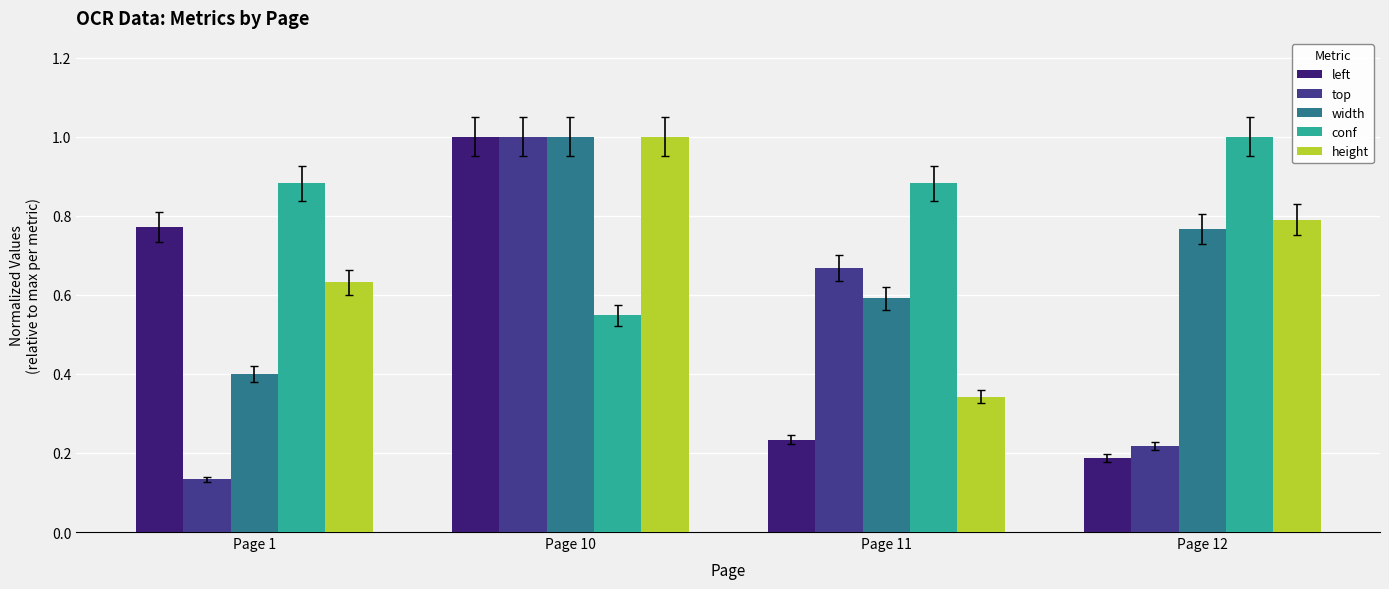

At which category is the sum across all series the highest?

Page 10